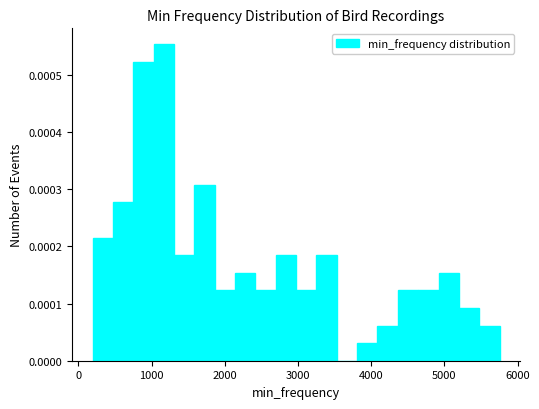

Read against the x-axis, roughly where is the centre of the tallest bar?

1200